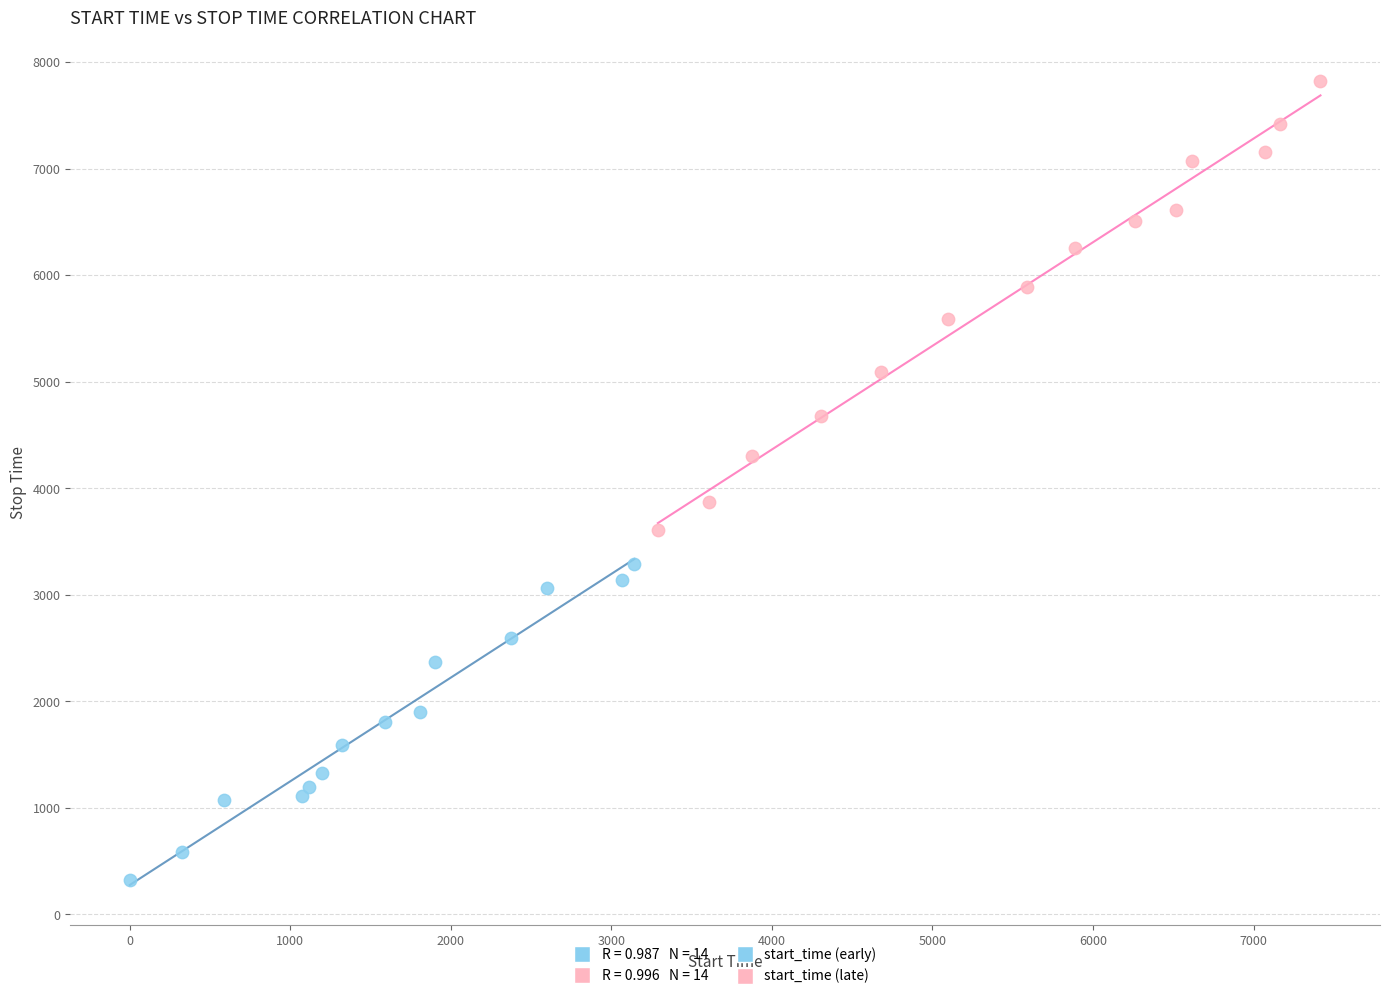

Which series reaches the maximum Y coordinate?

start_time (late)